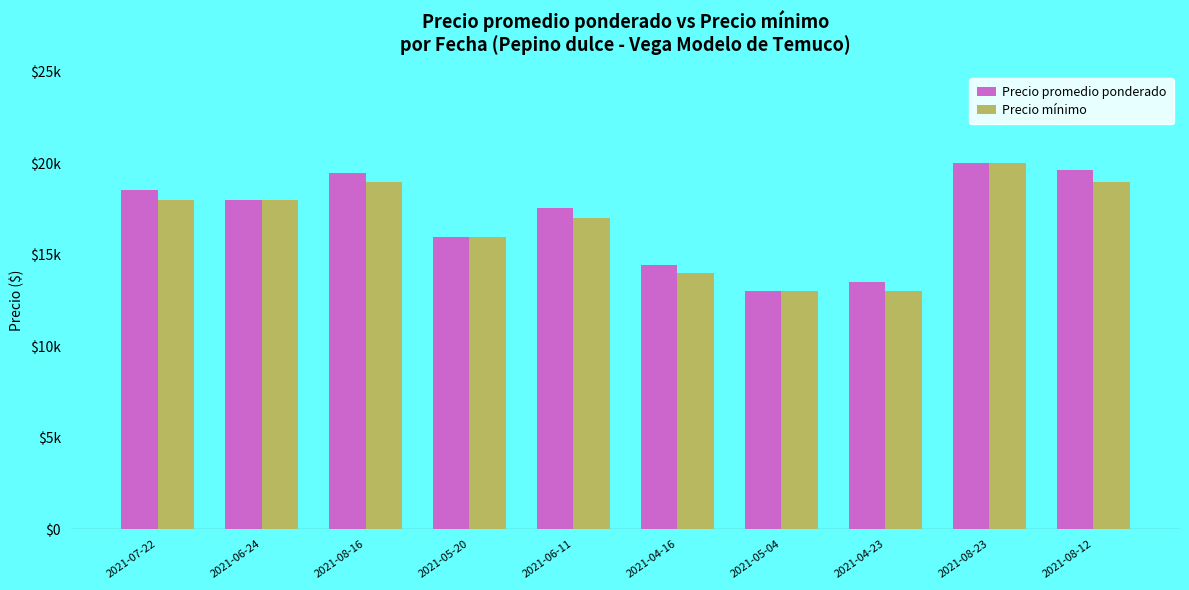

Where does the Precio promedio ponderado series first go above 18000?

2021-07-22